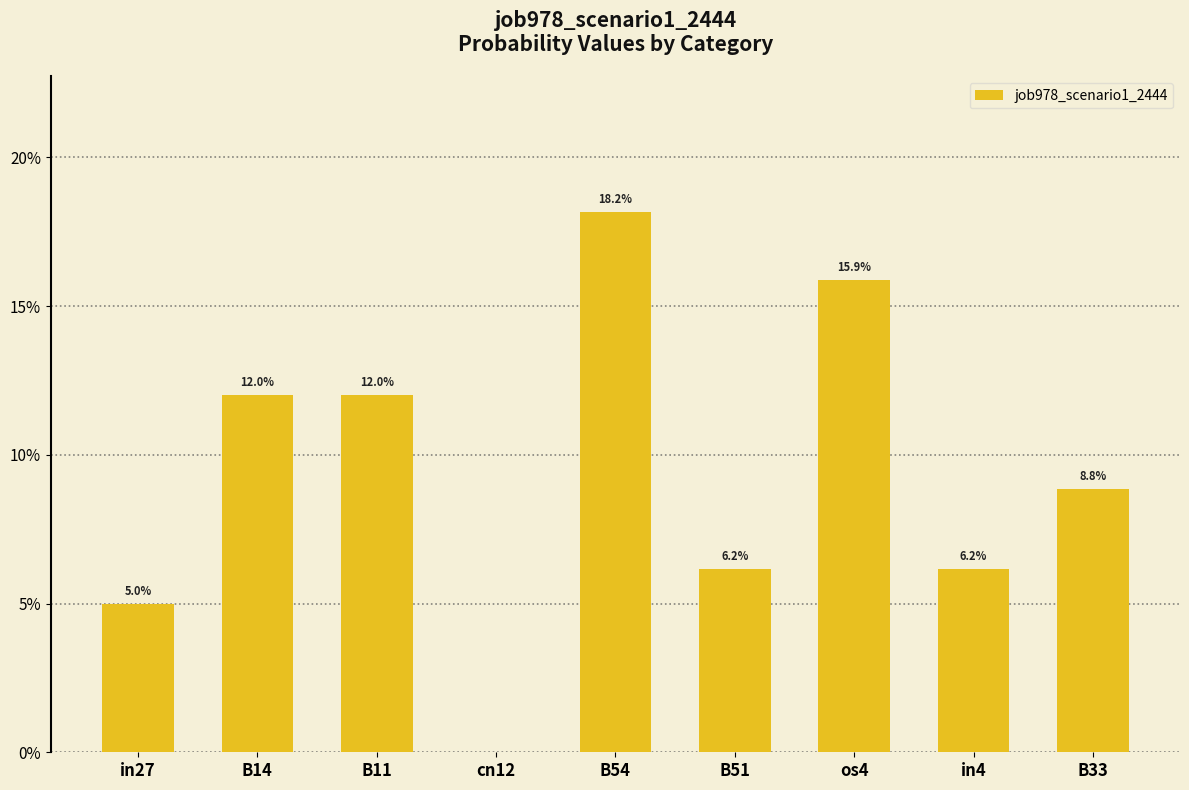

What is the value of the 3rd bar from the left?

0.1